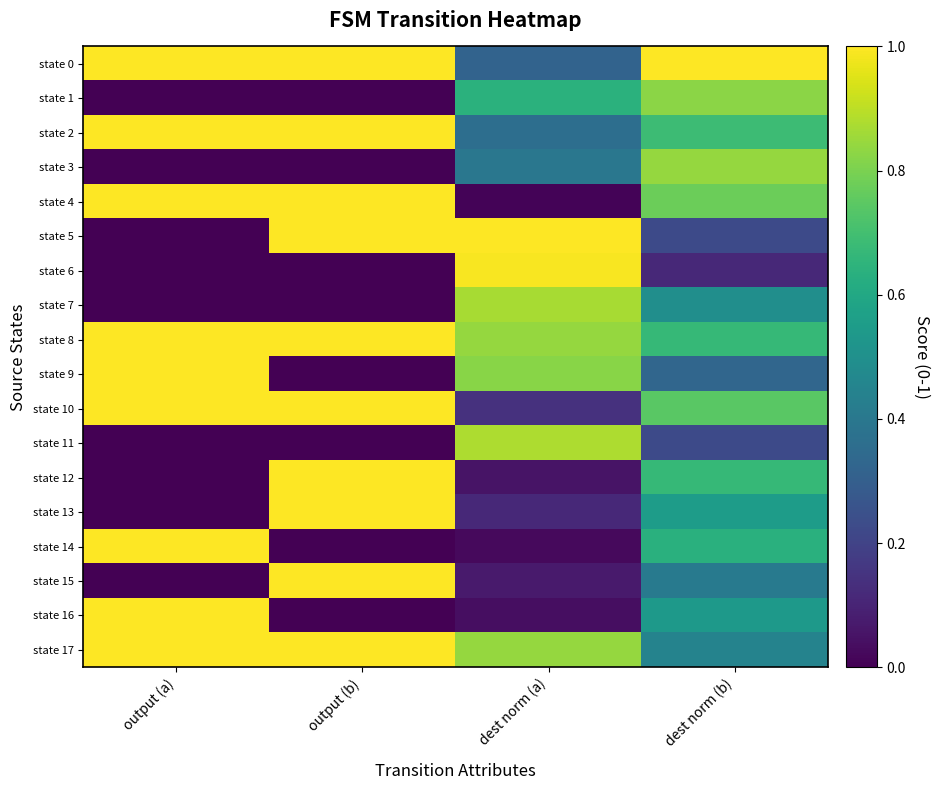

Reading right to left, what are all the values shown in this chart?

state 0: dest norm (b)=1.0	dest norm (a)=0.3	output (b)=1.0	output (a)=1.0
state 1: dest norm (b)=0.8	dest norm (a)=0.6	output (b)=0.0	output (a)=0.0
state 2: dest norm (b)=0.7	dest norm (a)=0.4	output (b)=1.0	output (a)=1.0
state 3: dest norm (b)=0.8	dest norm (a)=0.4	output (b)=0.0	output (a)=0.0
state 4: dest norm (b)=0.8	dest norm (a)=0.0	output (b)=1.0	output (a)=1.0
state 5: dest norm (b)=0.2	dest norm (a)=1.0	output (b)=1.0	output (a)=0.0
state 6: dest norm (b)=0.1	dest norm (a)=1.0	output (b)=0.0	output (a)=0.0
state 7: dest norm (b)=0.5	dest norm (a)=0.9	output (b)=0.0	output (a)=0.0
state 8: dest norm (b)=0.7	dest norm (a)=0.8	output (b)=1.0	output (a)=1.0
state 9: dest norm (b)=0.3	dest norm (a)=0.8	output (b)=0.0	output (a)=1.0
state 10: dest norm (b)=0.7	dest norm (a)=0.1	output (b)=1.0	output (a)=1.0
state 11: dest norm (b)=0.2	dest norm (a)=0.9	output (b)=0.0	output (a)=0.0
state 12: dest norm (b)=0.7	dest norm (a)=0.1	output (b)=1.0	output (a)=0.0
state 13: dest norm (b)=0.6	dest norm (a)=0.1	output (b)=1.0	output (a)=0.0
state 14: dest norm (b)=0.6	dest norm (a)=0.0	output (b)=0.0	output (a)=1.0
state 15: dest norm (b)=0.4	dest norm (a)=0.1	output (b)=1.0	output (a)=0.0
state 16: dest norm (b)=0.5	dest norm (a)=0.0	output (b)=0.0	output (a)=1.0
state 17: dest norm (b)=0.4	dest norm (a)=0.8	output (b)=1.0	output (a)=1.0